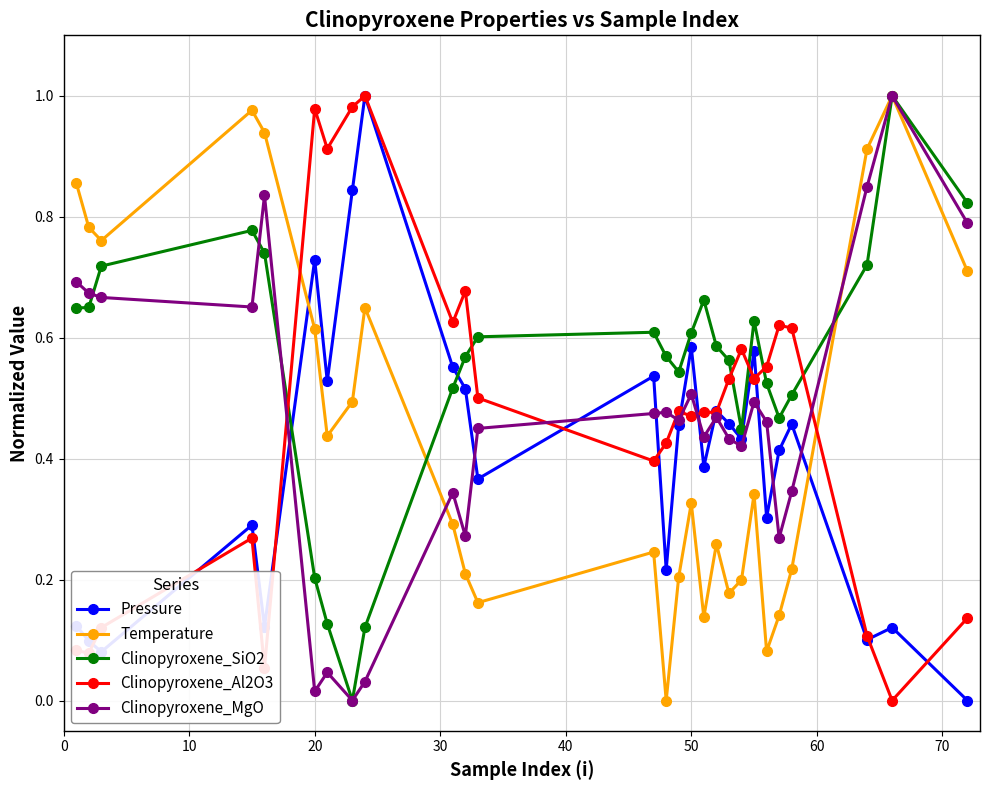

Which series has the largest total across all categories?

Clinopyroxene_SiO2